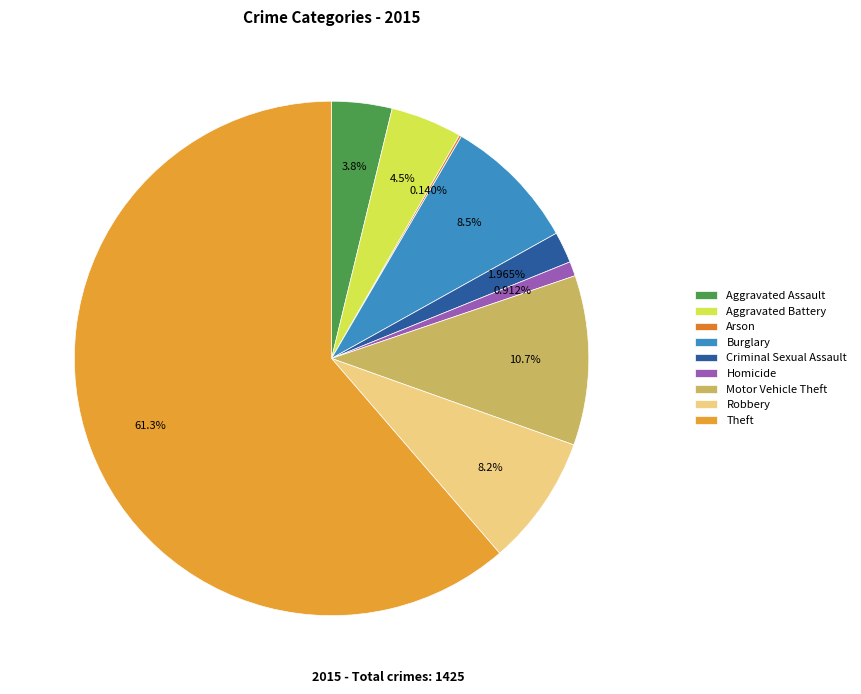

True or false: Criminal Sexual Assault accounts for 1% of the total.

False